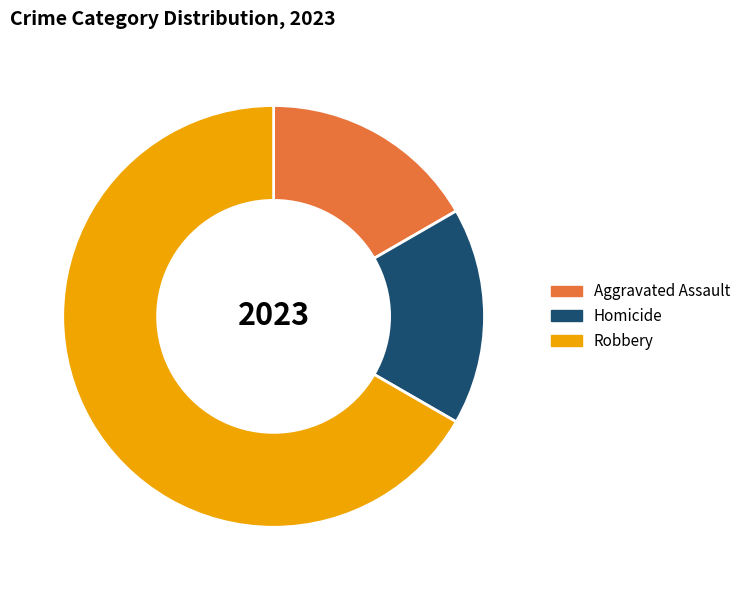

Which category has the biggest portion of the pie?

Robbery